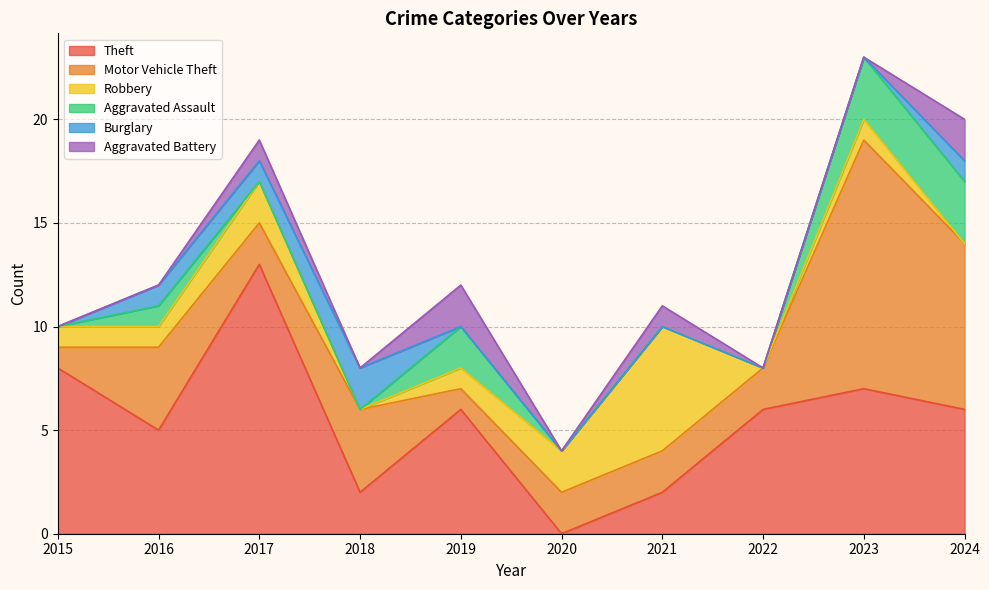

True or false: Aggravated Battery and Theft cross at least once.

False